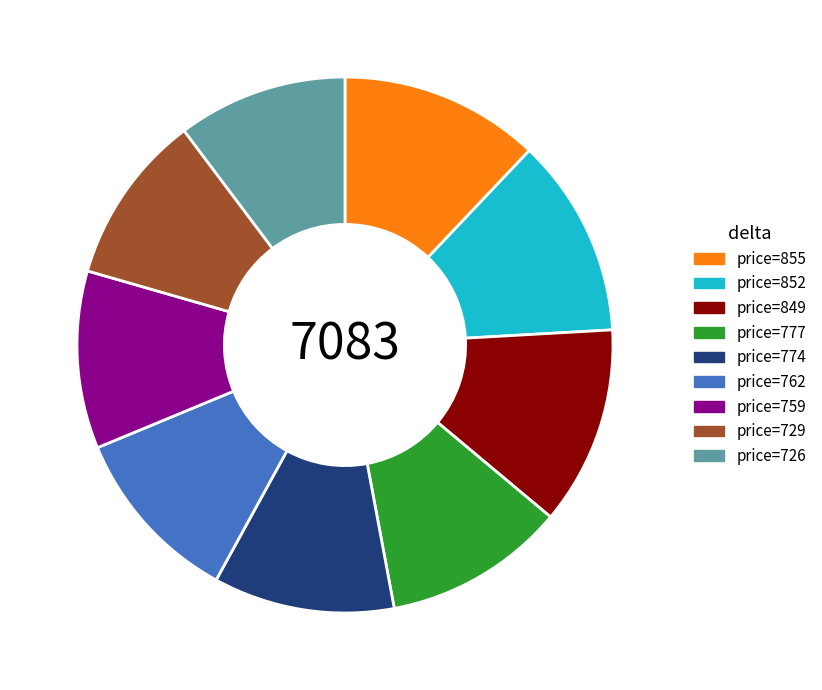

Does any single category account for the majority?

No